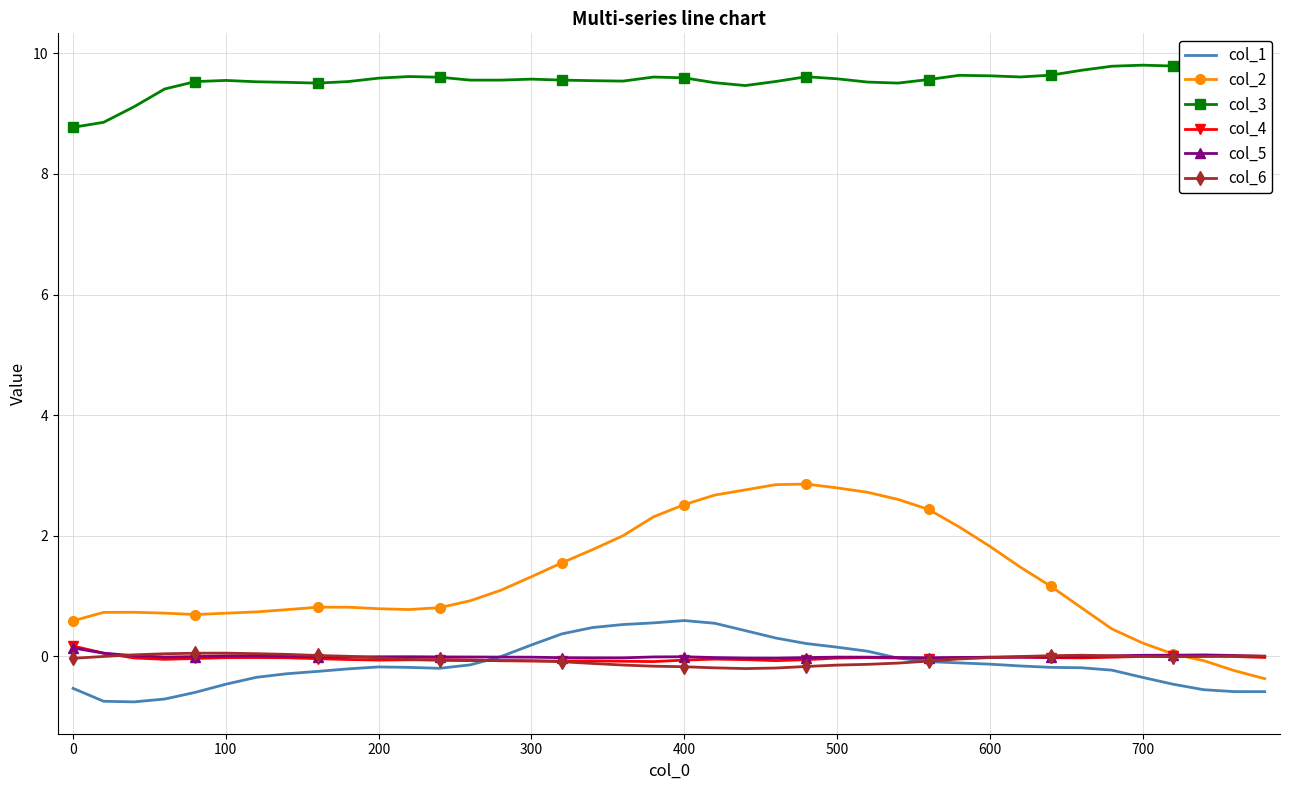

Which series has the largest range (max minus min)?

col_2